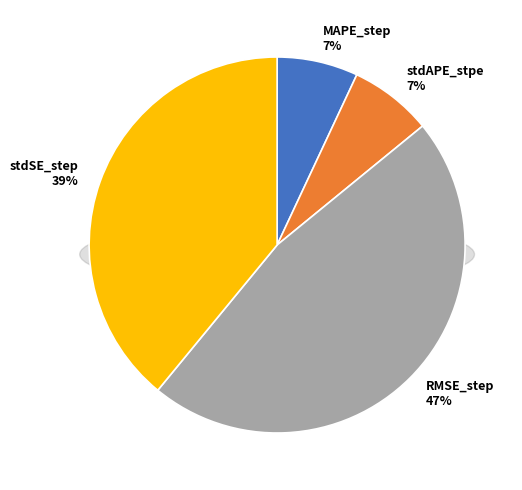

To the nearest percent, what is the difference between the largest and smallest slice percentages?

40%